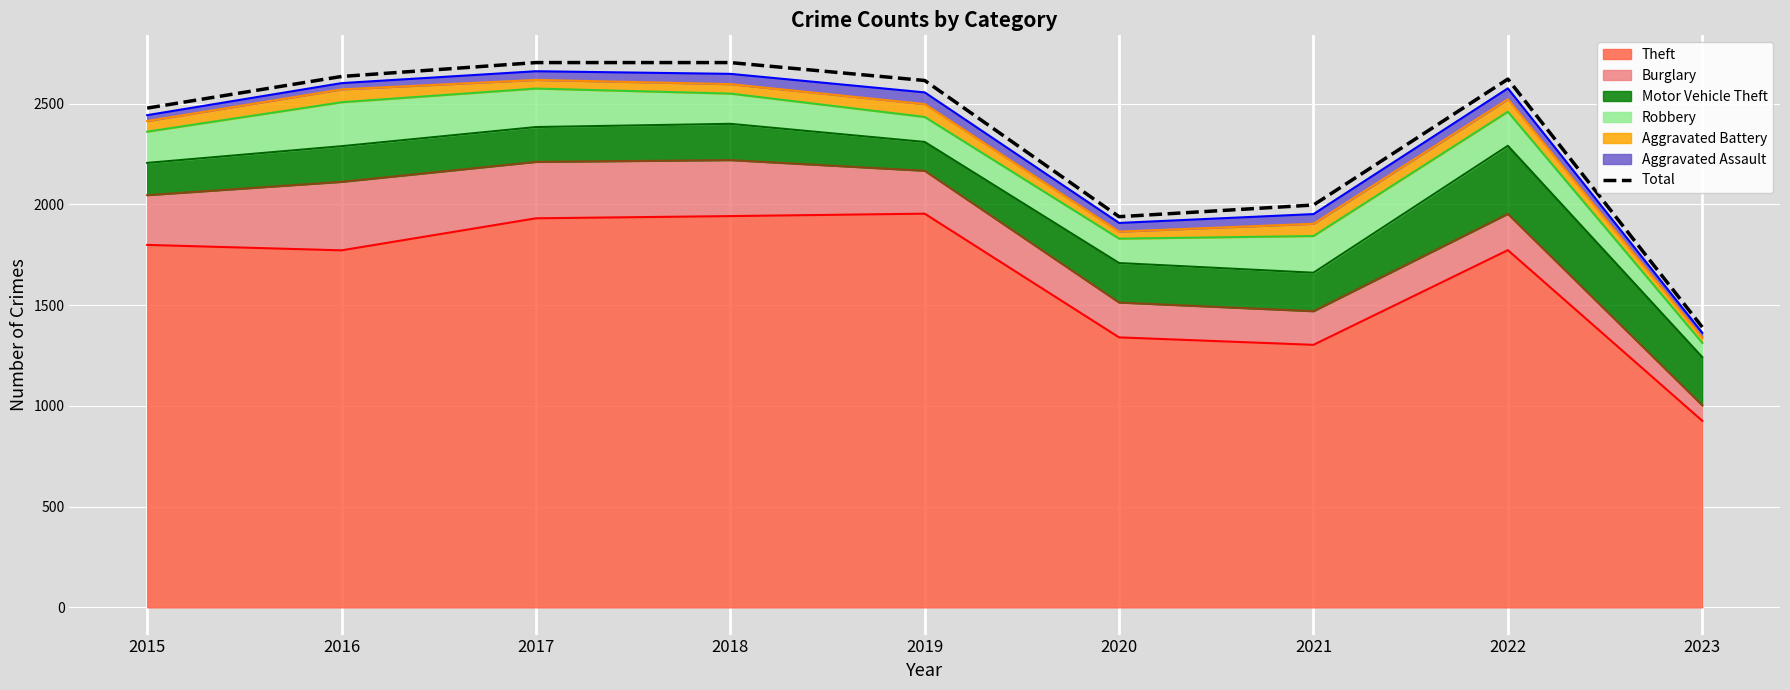

How many interior local valleys (lower than both neighbors) does the data have?

1